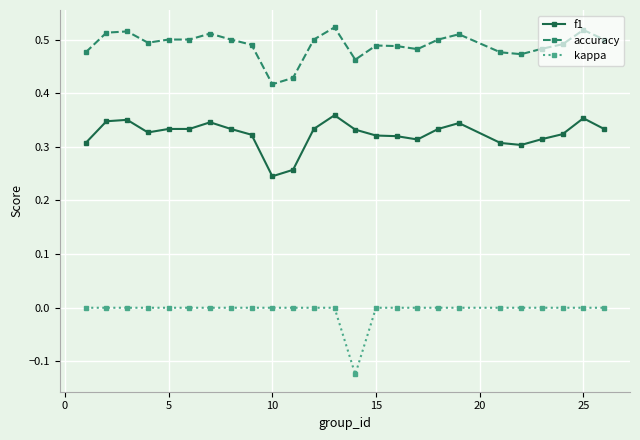

Which series has the largest total across all categories?

accuracy